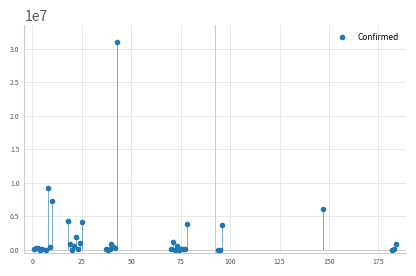

What Y value in the scatter plot is closest to 15533717?

9230573